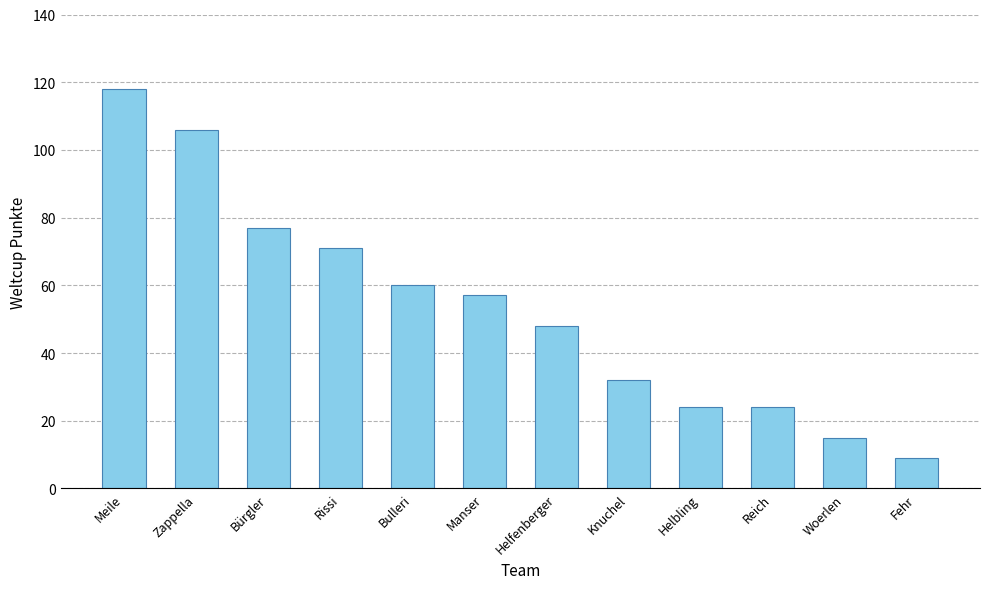

What is the sum of the values at Helfenberger and Woerlen?

63